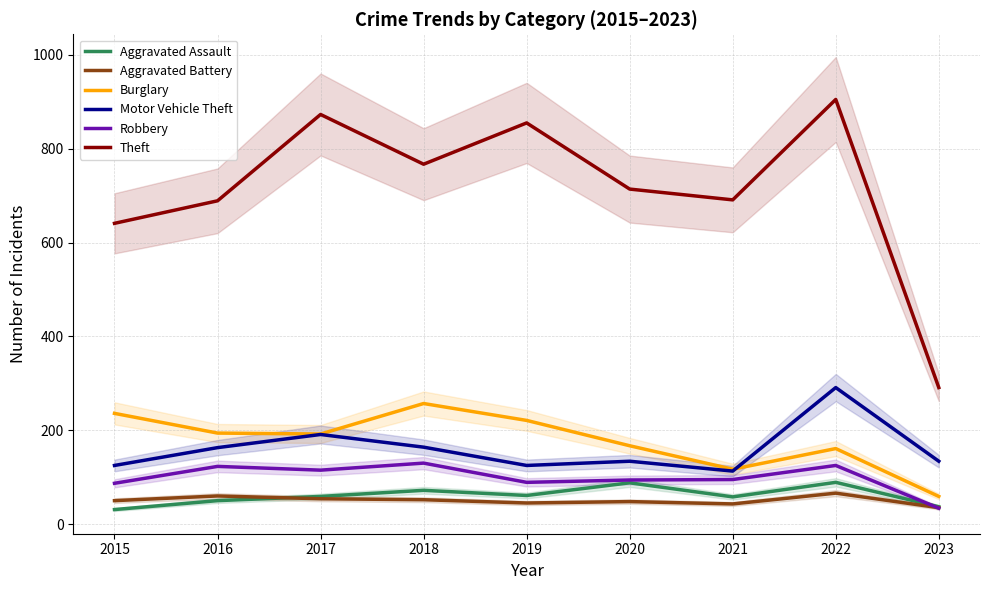

True or false: Aggravated Battery and Burglary intersect in this chart.

False